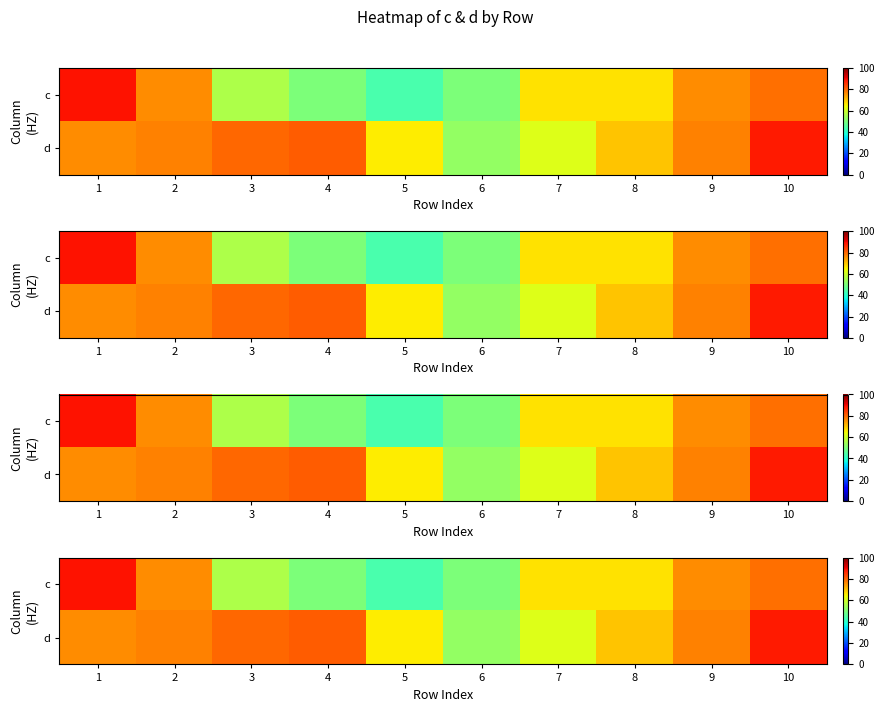

What is the spread (max minus min) of values at 5?

22